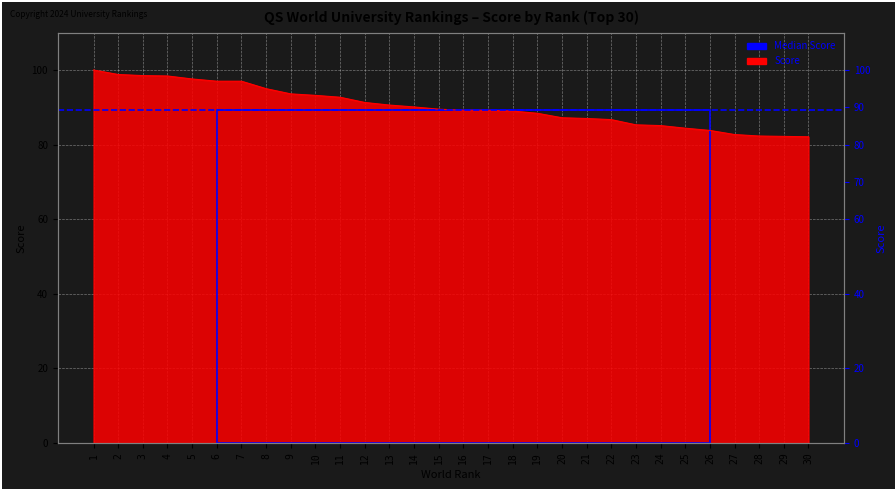

The value at 21 is 87.0. True or false?

True